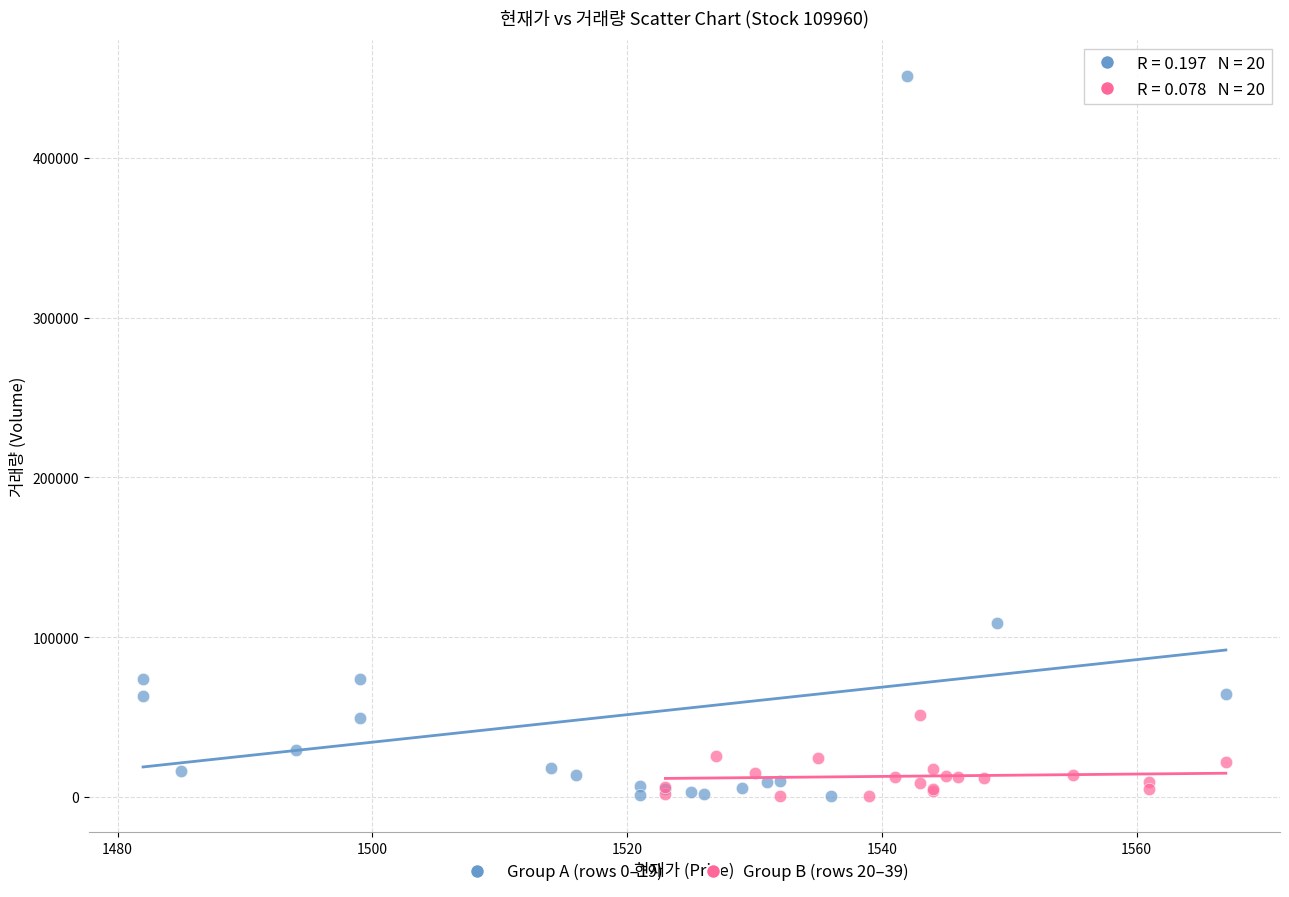

Which series reaches the maximum Y coordinate?

Group A (rows 0–19)